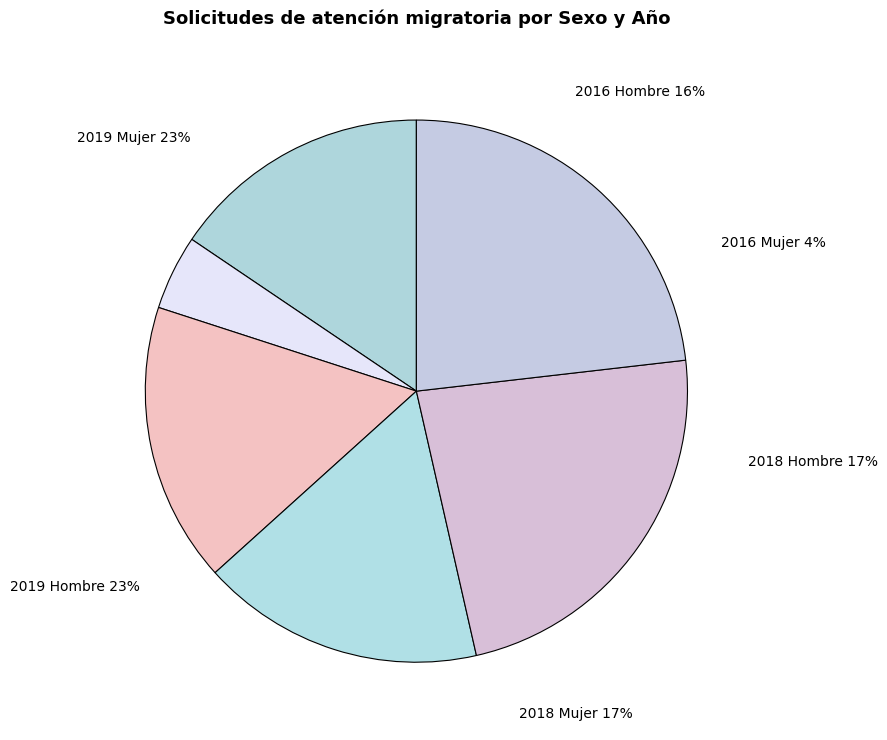

Count the number of slices in the pie.

6